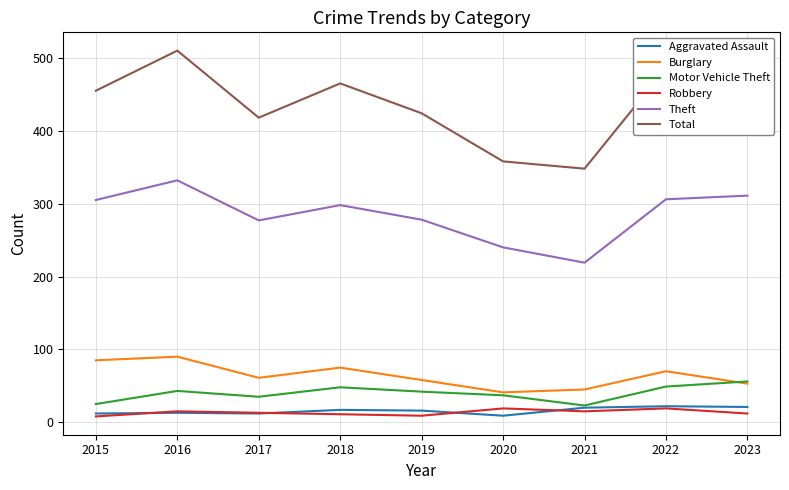

Where does the Motor Vehicle Theft series first go above 42?

2016